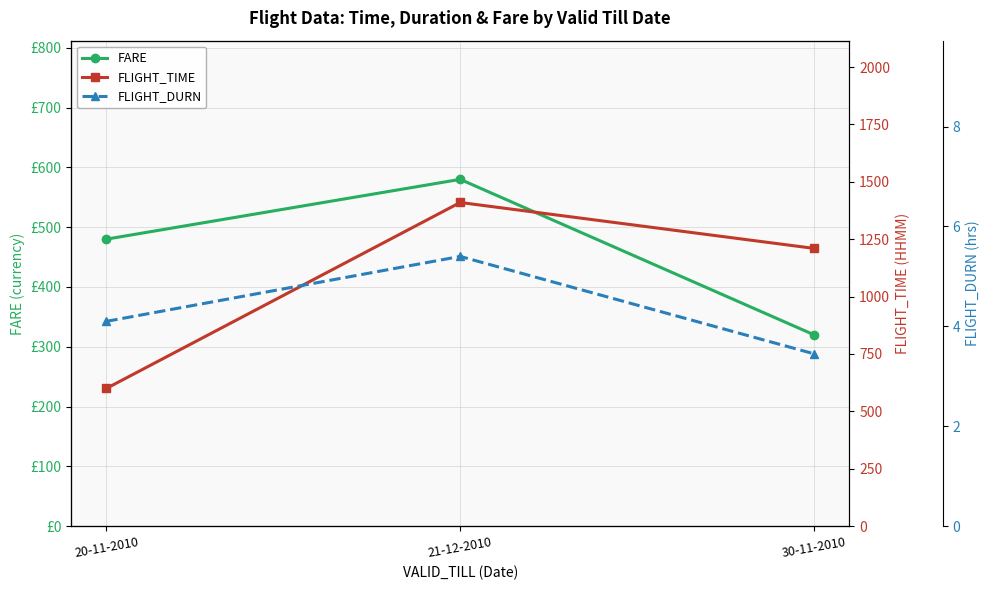

List the labels in order of FLIGHT_DURN value, smallest first.

30-11-2010, 20-11-2010, 21-12-2010